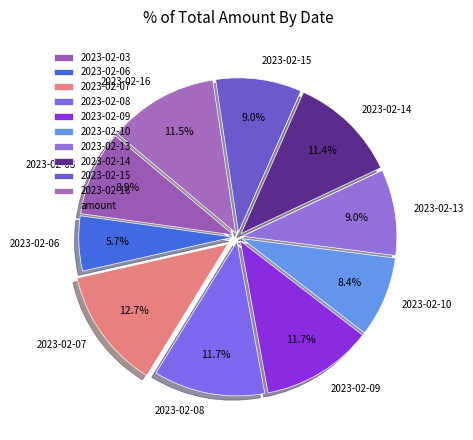

The 2023-02-15 slice represents 9% of the pie. True or false?

True